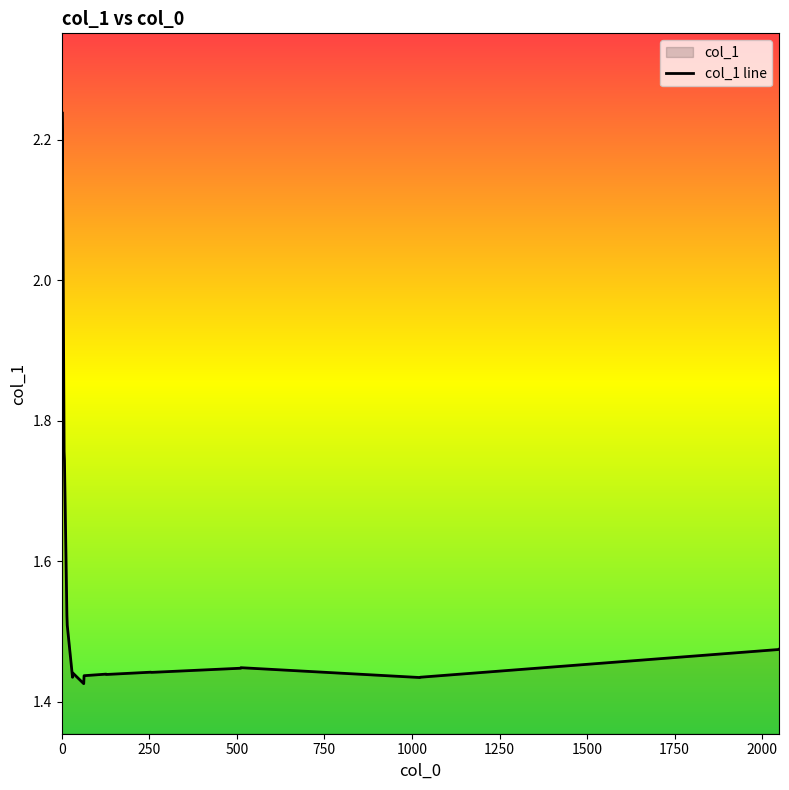

Reading left to right, transcribe all the data shown in this chart.

0=1.9	1=2.2	2=2.2	3=2.1	4=2.1	7=1.8	8=1.7	15=1.5	16=1.5	31=1.4	32=1.4	63=1.4	64=1.4	127=1.4	128=1.4	255=1.4	256=1.4	511=1.4	512=1.4	1023=1.4	1024=1.4	2047=1.5	2048=1.5